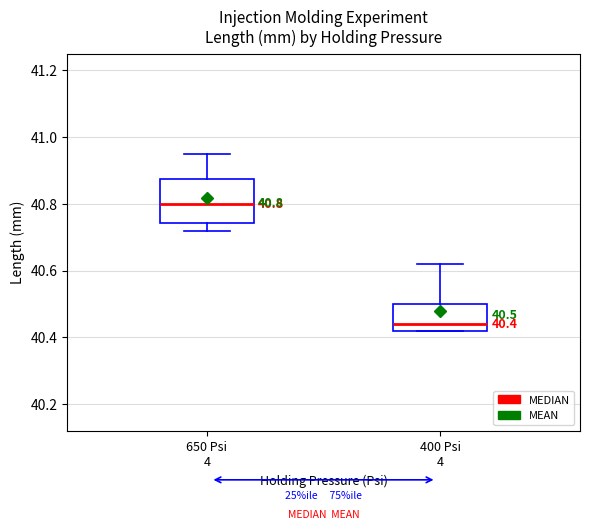

Which box is the tallest, from its lower edge to its upper edge?

650 Psi 4